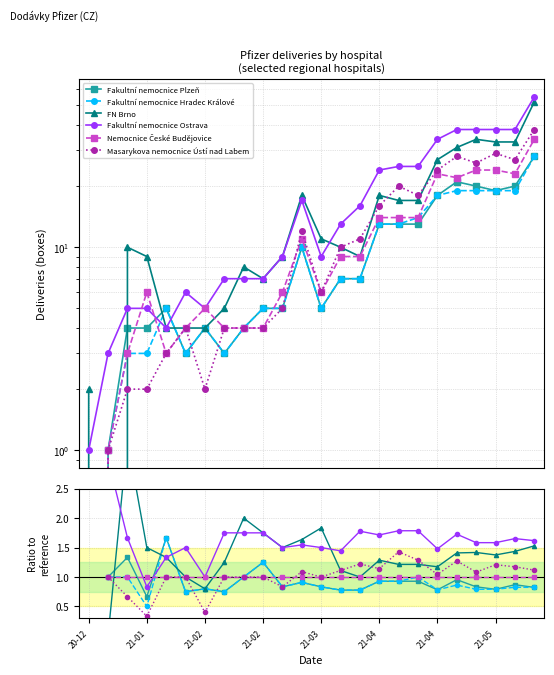

Is the value of Fakultní nemocnice Hradec Králové at 10 greater than the value of Nemocnice České Budějovice at 18?

No